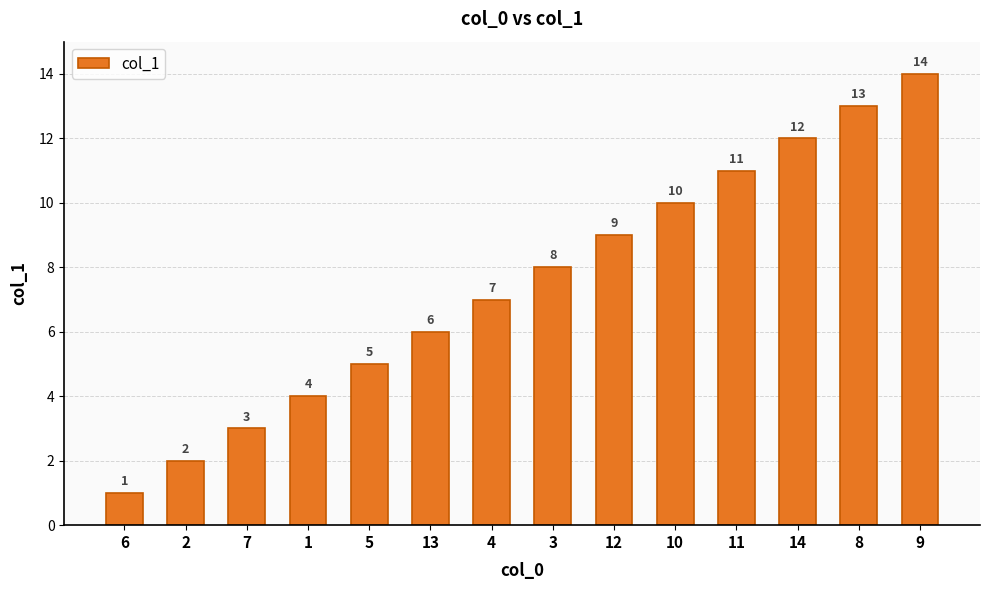

Reading left to right, transcribe all the data shown in this chart.

1	2	3	4	5	6	7	8	9	10	11	12	13	14